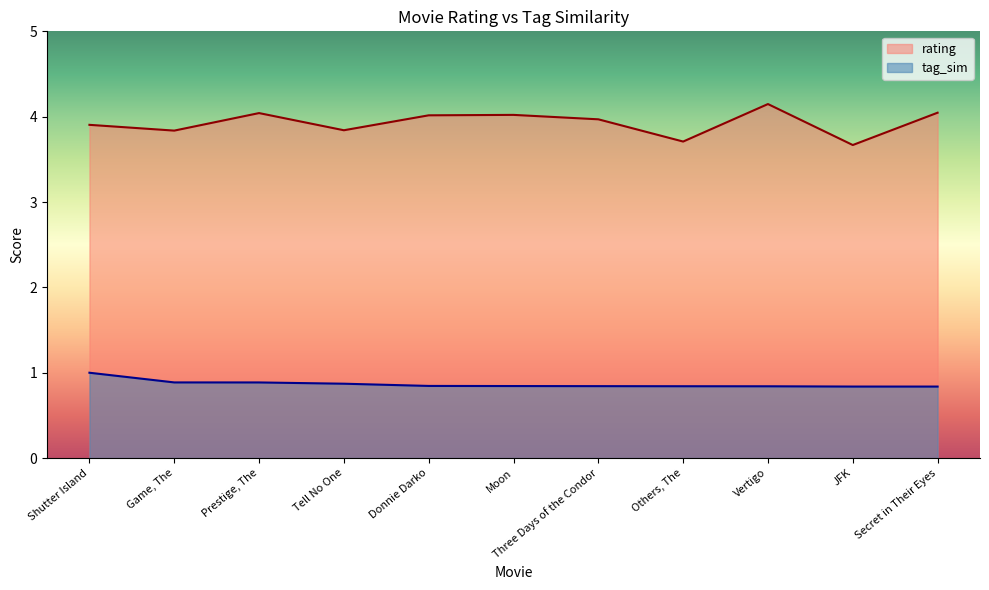

What is the average value of the rating series?

3.9